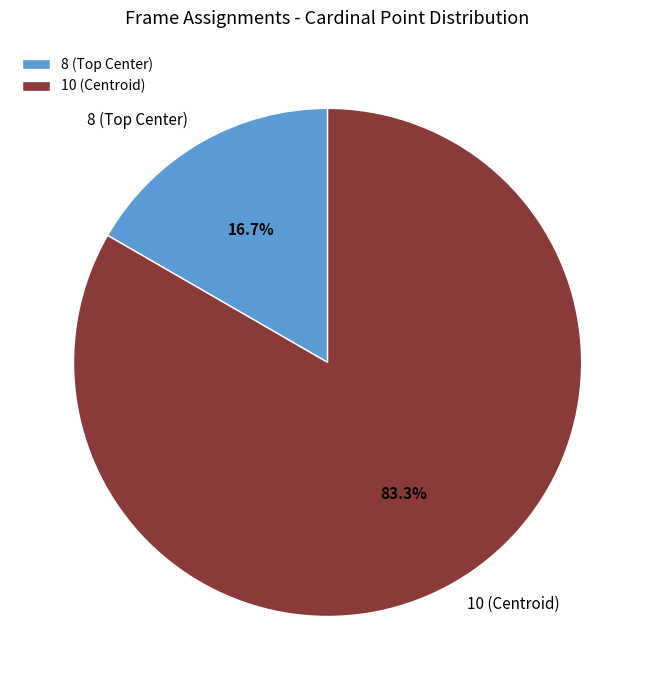

Rank the categories by value from highest to lowest.

10 (Centroid), 8 (Top Center)